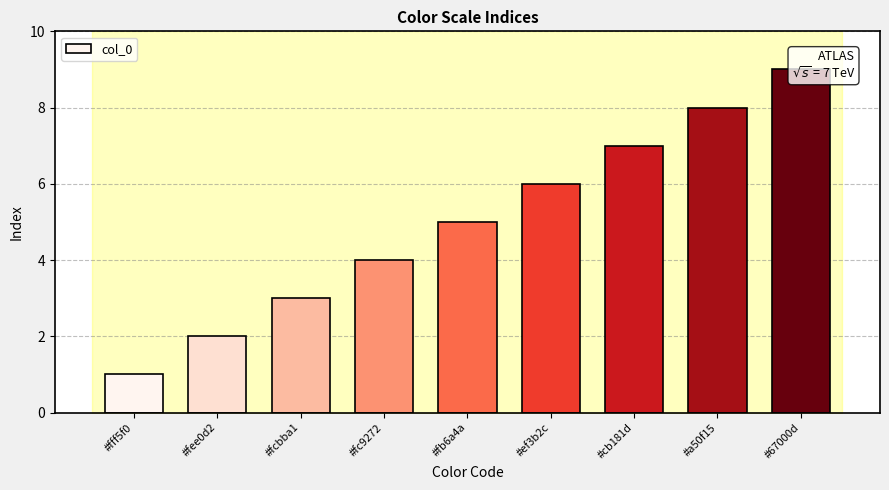

Reading left to right, transcribe all the data shown in this chart.

1	2	3	4	5	6	7	8	9